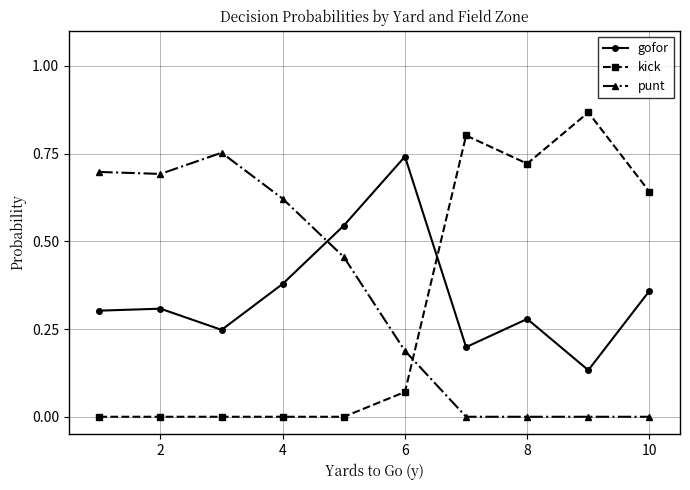

How many lines are shown in the chart?

3